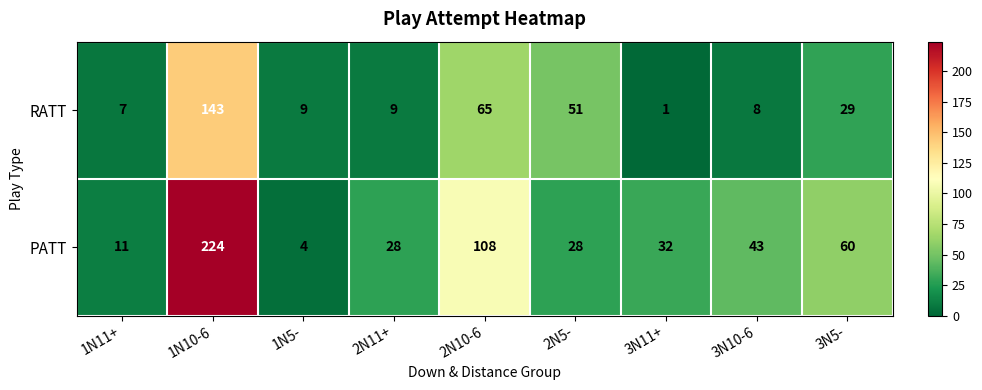

At which label does RATT first exceed 9?

1N10-6